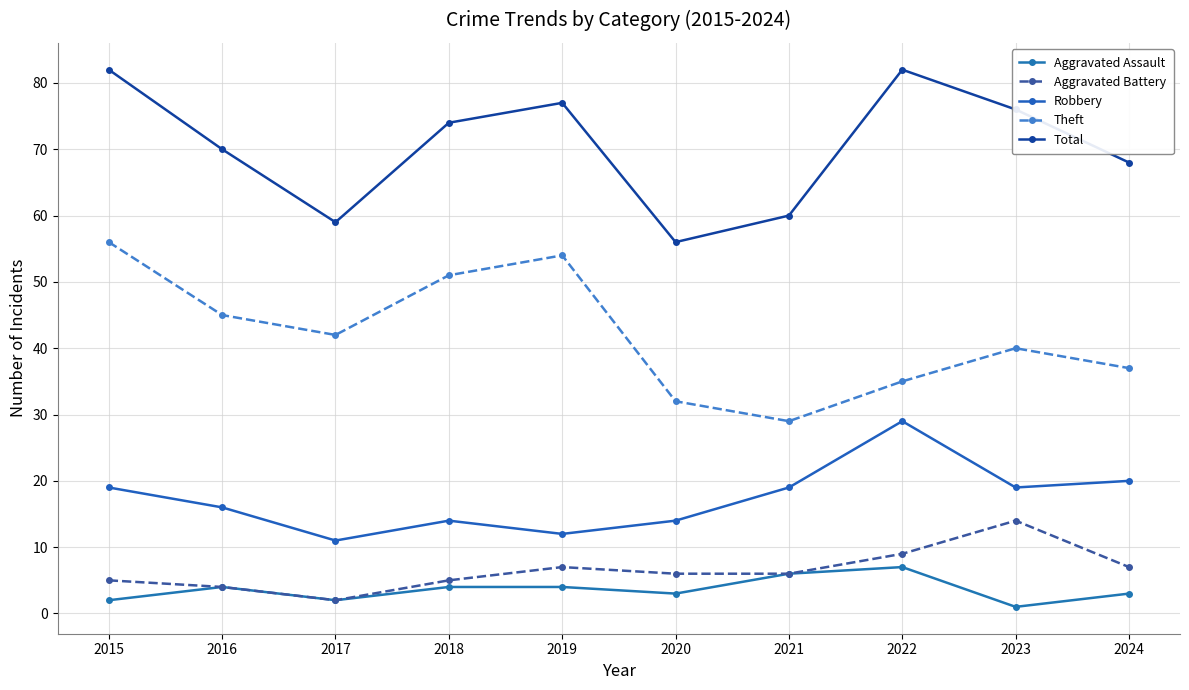

Count the number of data series in this chart.

5